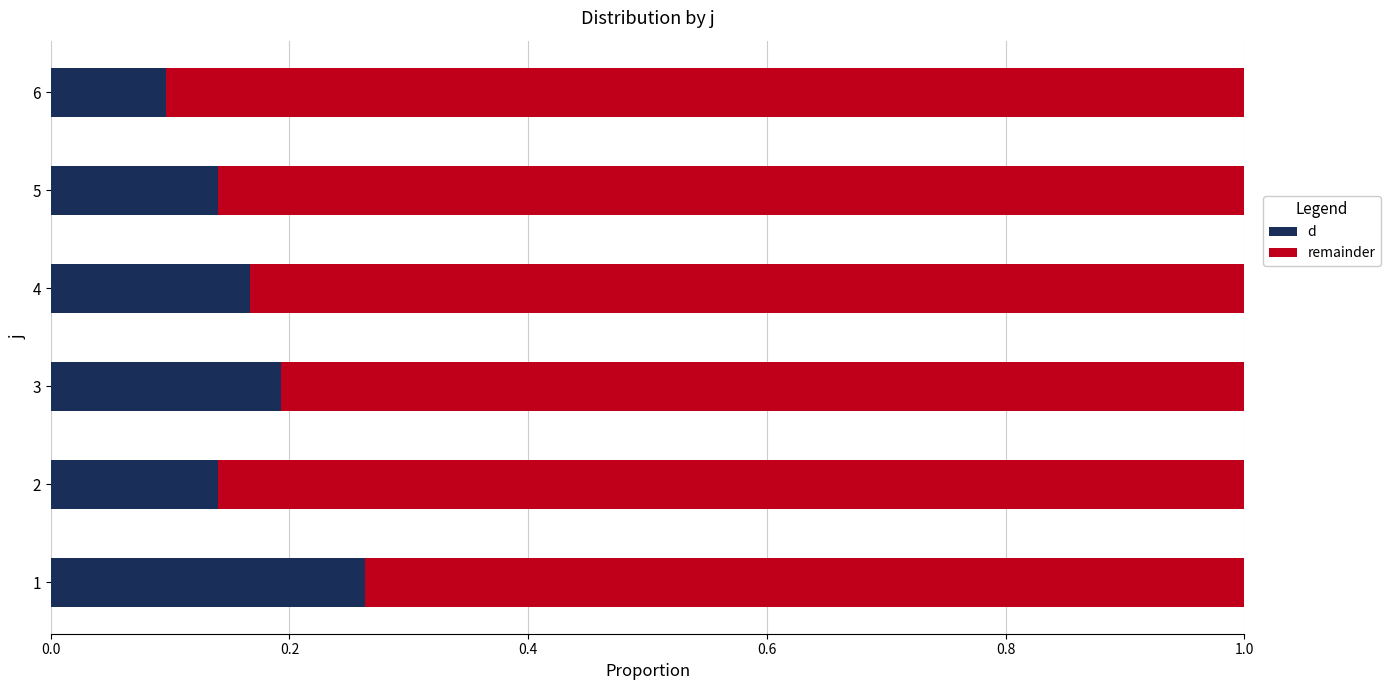

Is it true that d equals 0.1 at 6?

True